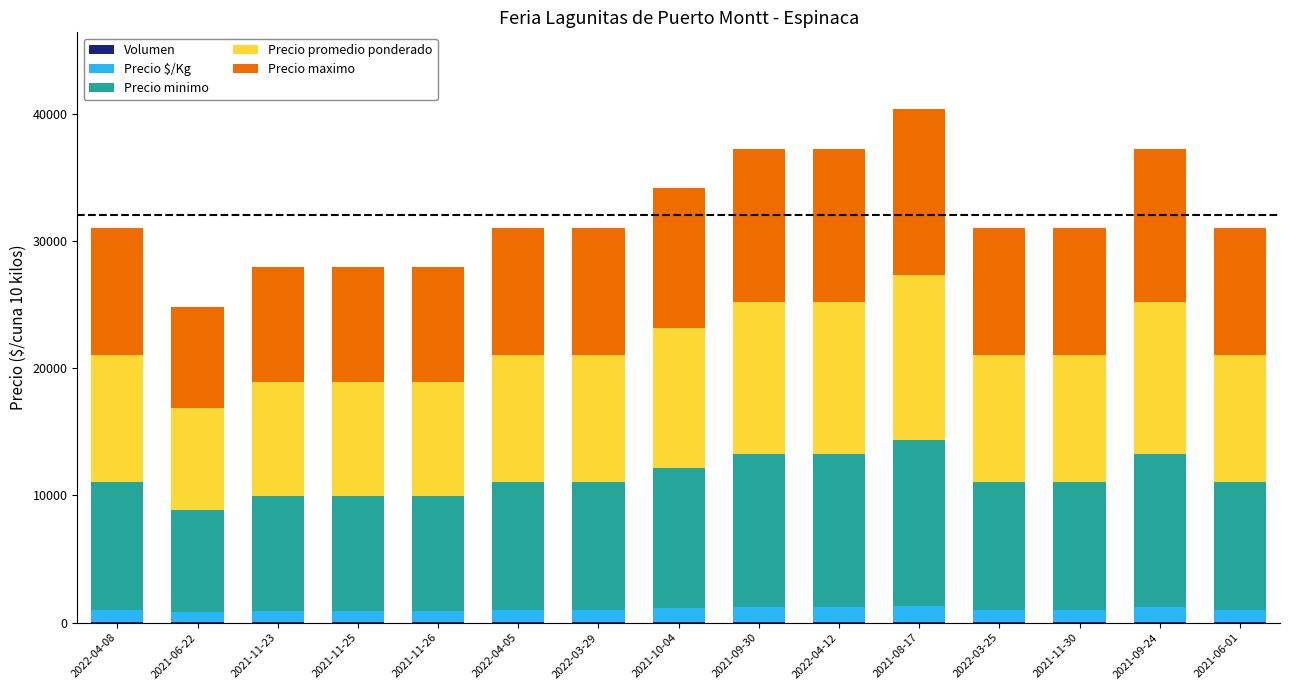

What is the difference between the maximum and second lowest values in the Precio $/Kg series?

400